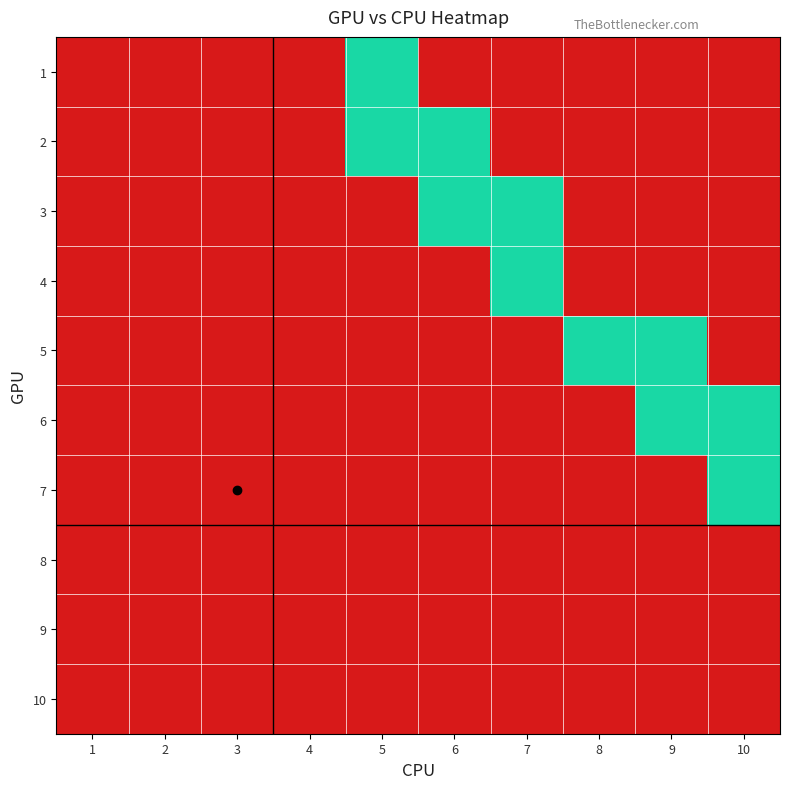

What is the total value across all series at 6?

2